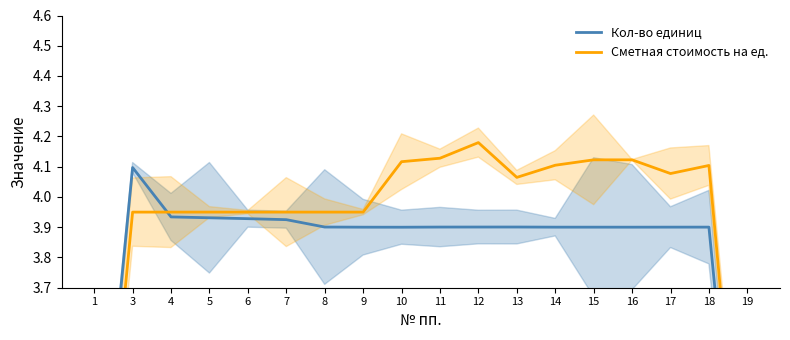

How many values in the Кол-во единиц series exceed 3?

16